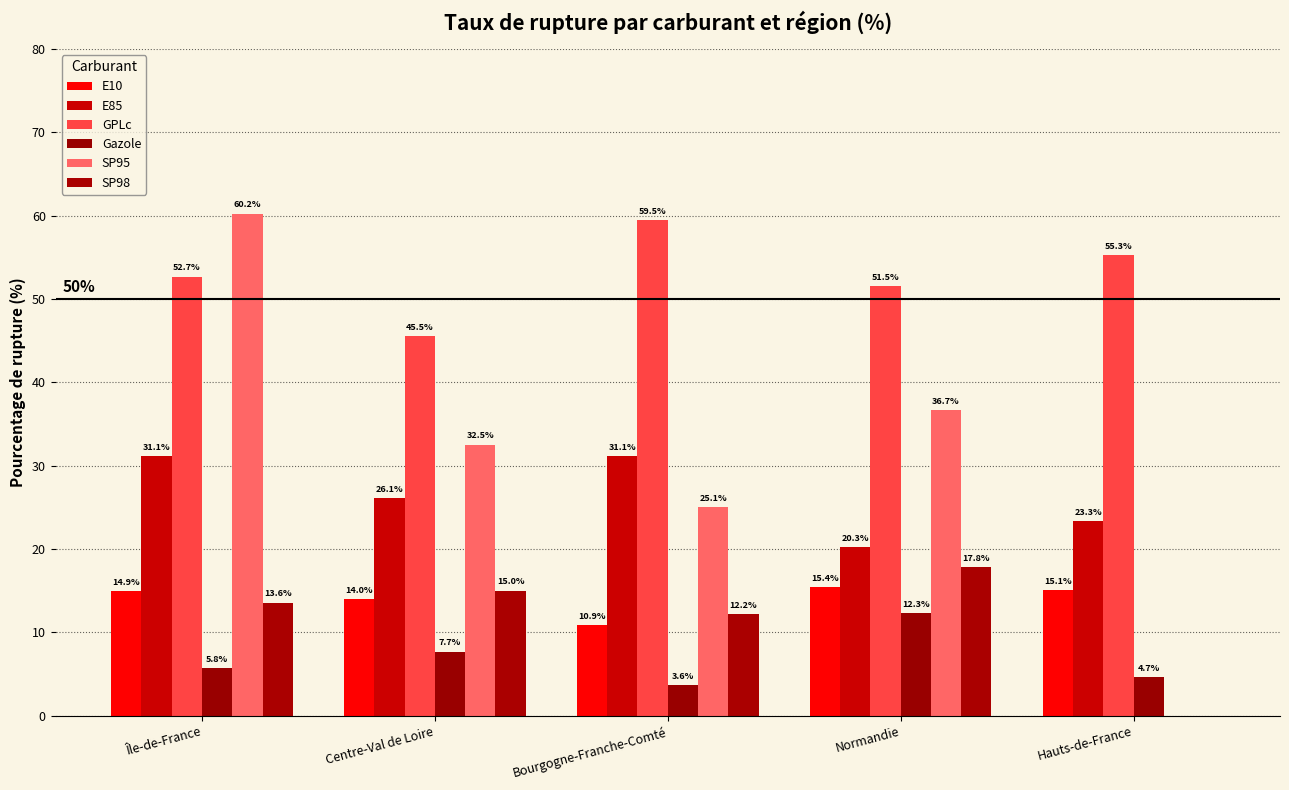

What is the total value across all series at Normandie?

154.1